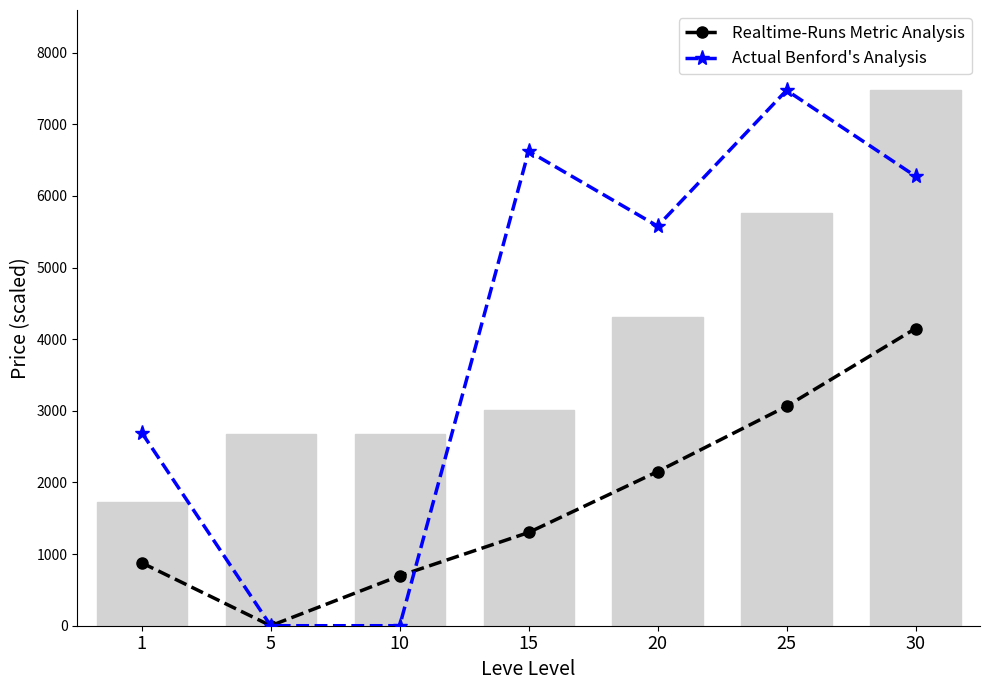

How many data points in Realtime-Runs Metric Analysis are above 1301?

4